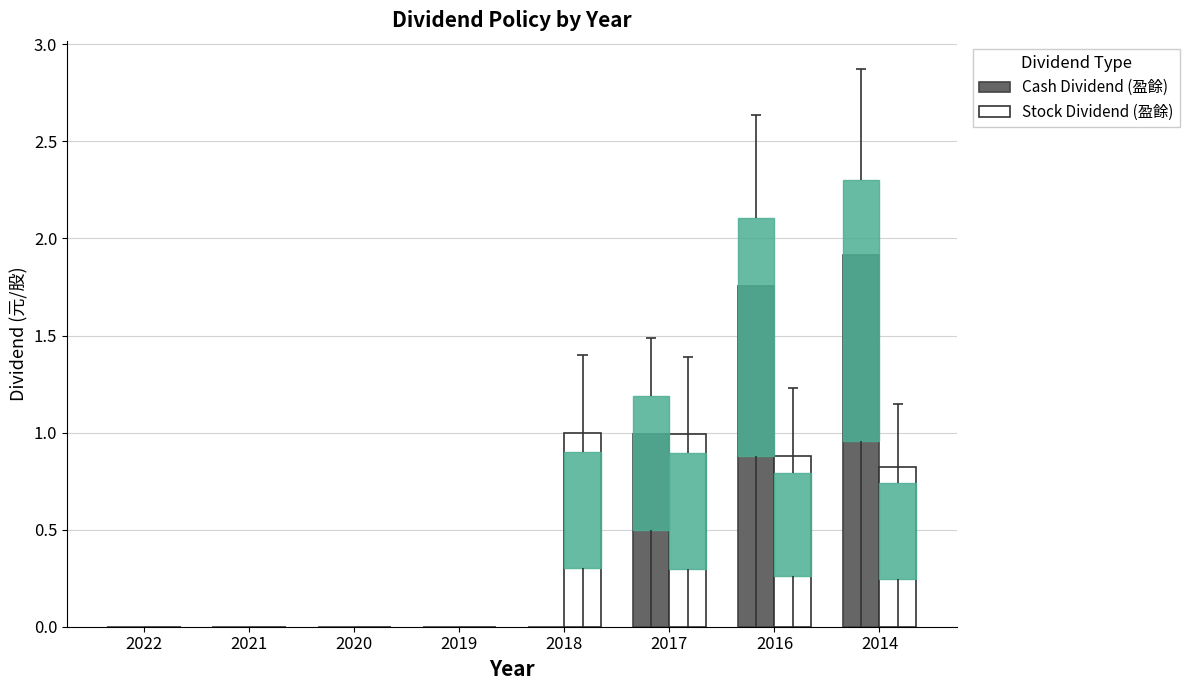

What is the sum of the Cash Dividend (盈餘) values at 2020 and 2016?

1.8